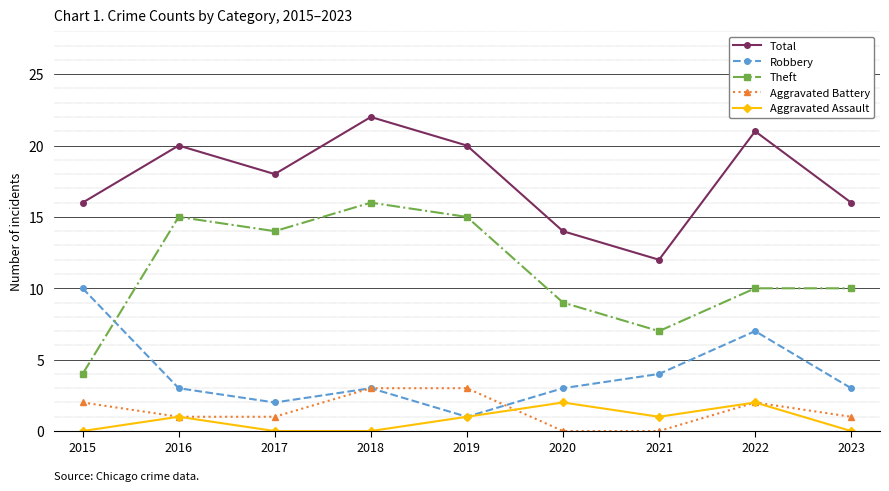

Which series has the largest total across all categories?

Total